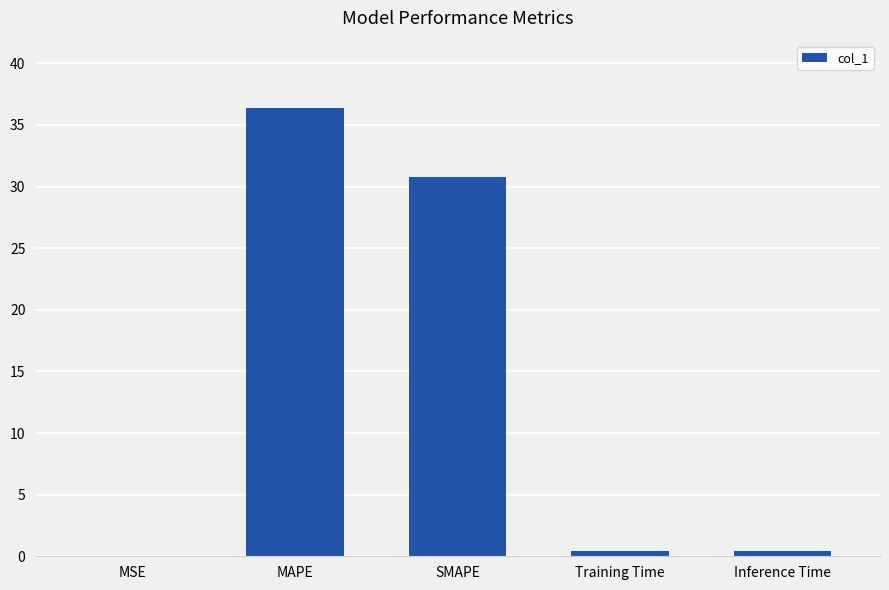

What is the maximum value shown in the chart?

36.4